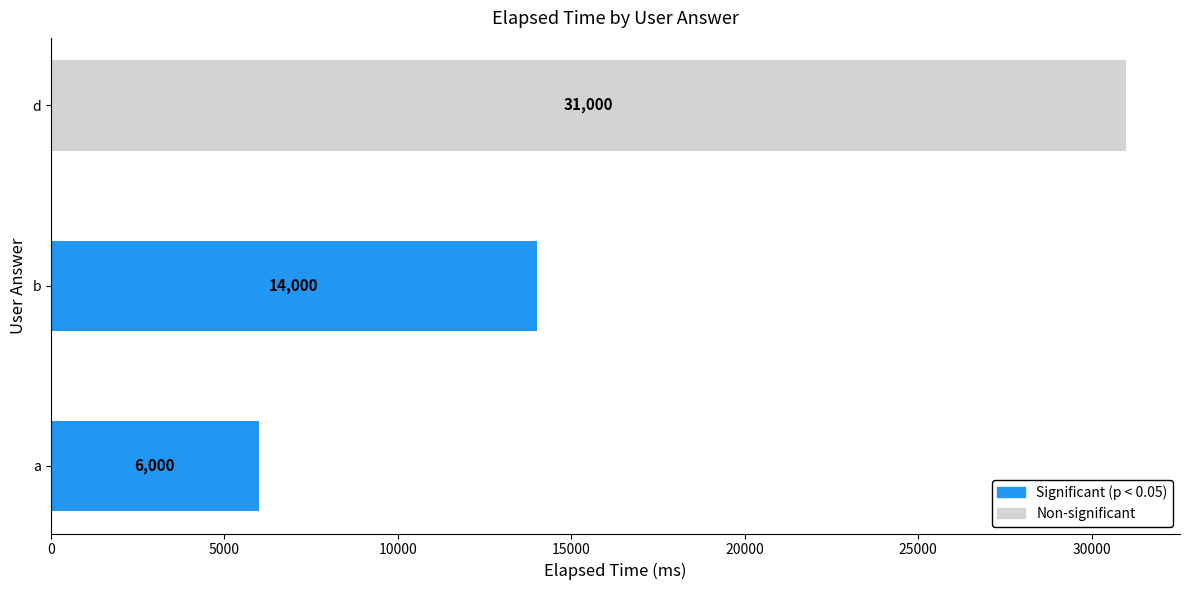

Which label corresponds to the largest value in the chart?

d